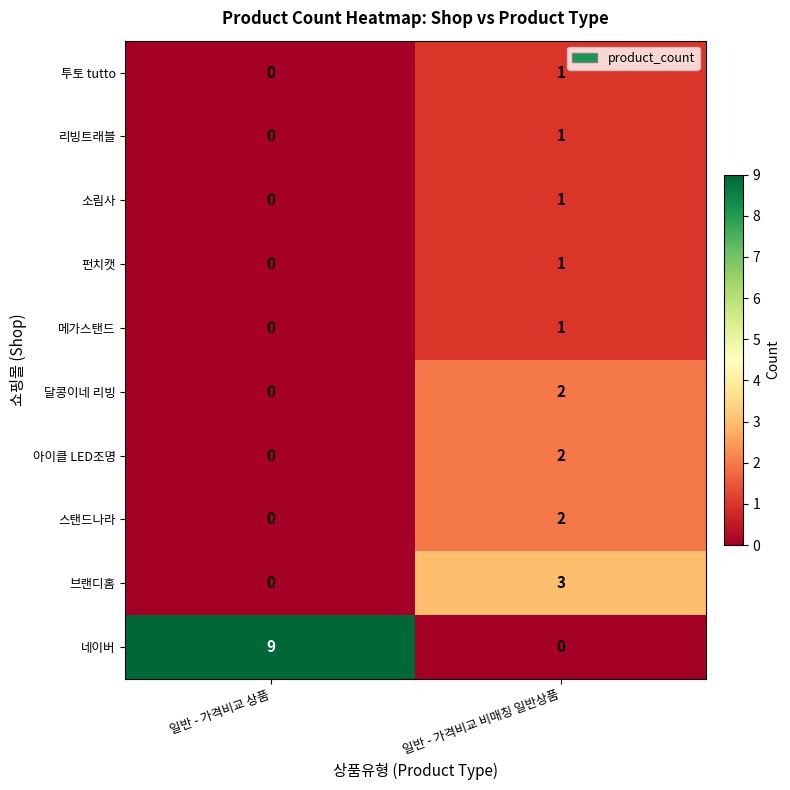

Which series has the largest total across all categories?

네이버